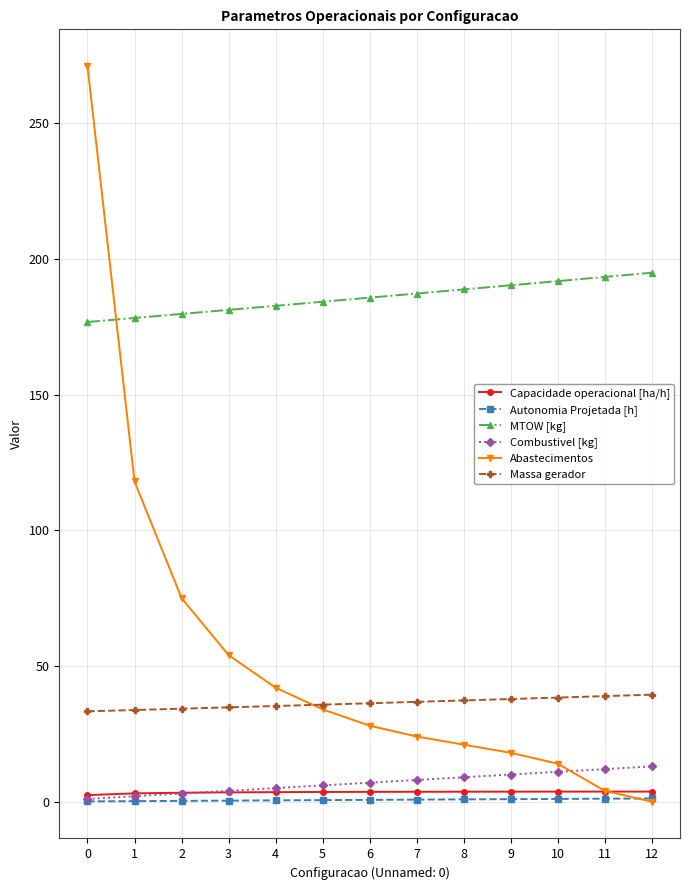

True or false: Abastecimentos has more than 2 interior local peaks.

False